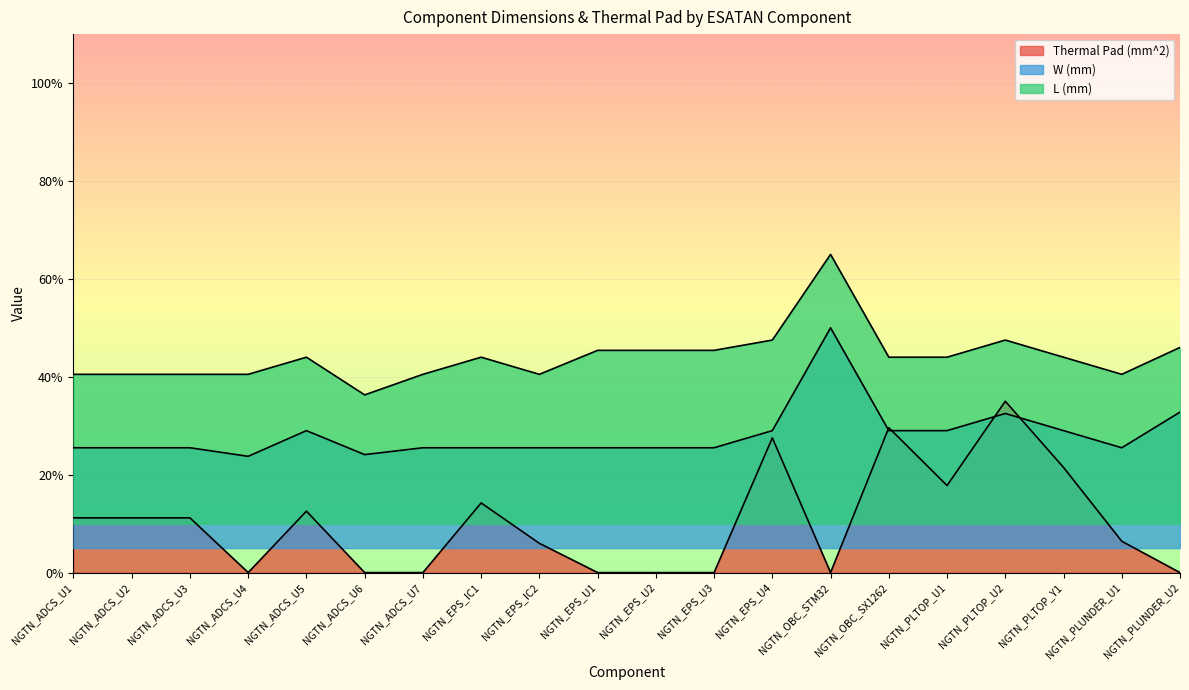

Reading left to right, extract all data points from this chart.

Thermal Pad (mm^2): 11.2	11.2	11.2	0.0	12.5	0.0	0.0	14.2	6.0	0.0	0.0	0.0	27.5	0.0	29.6	17.8	35.0	21.5	6.4	0.0
W (mm): 25.5	25.5	25.5	23.8	29.0	24.1	25.5	25.5	25.5	25.5	25.5	25.5	29.0	50.0	29.0	29.0	32.5	29.0	25.5	32.8
L (mm): 40.5	40.5	40.5	40.5	44.0	36.3	40.5	44.0	40.5	45.4	45.4	45.4	47.5	65.0	44.0	44.0	47.5	44.0	40.5	46.0